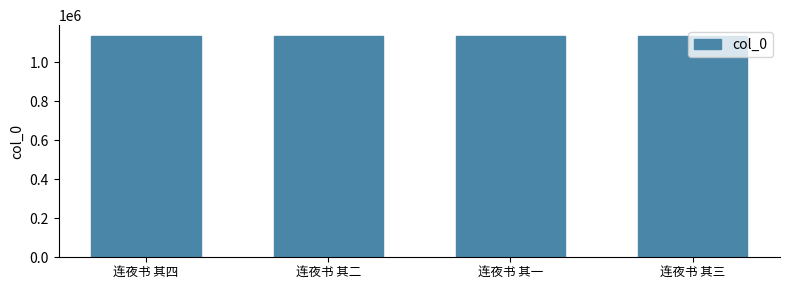

What is the maximum value shown in the chart?

1134054